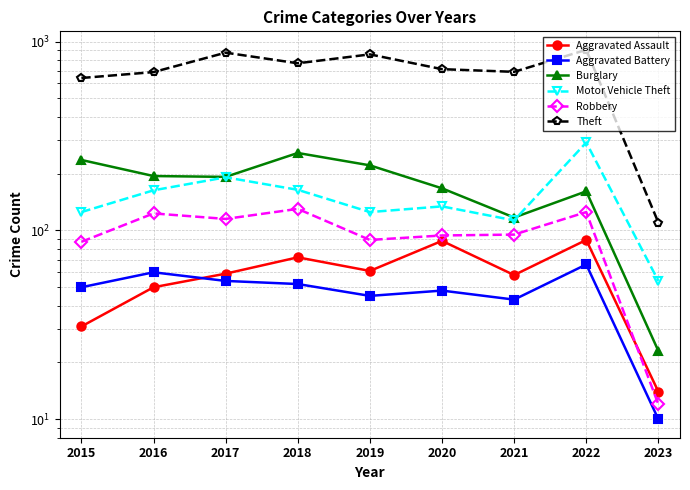

Reading left to right, what are all the values shown in this chart?

Aggravated Assault: 2015=31	2016=50	2017=59	2018=72	2019=61	2020=88	2021=58	2022=89	2023=14
Aggravated Battery: 2015=50	2016=60	2017=54	2018=52	2019=45	2020=48	2021=43	2022=66	2023=10
Burglary: 2015=236	2016=194	2017=192	2018=257	2019=221	2020=167	2021=117	2022=161	2023=23
Motor Vehicle Theft: 2015=125	2016=163	2017=191	2018=164	2019=125	2020=134	2021=113	2022=292	2023=54
Robbery: 2015=87	2016=123	2017=115	2018=130	2019=89	2020=94	2021=95	2022=125	2023=12
Theft: 2015=641	2016=689	2017=873	2018=767	2019=855	2020=714	2021=691	2022=904	2023=110